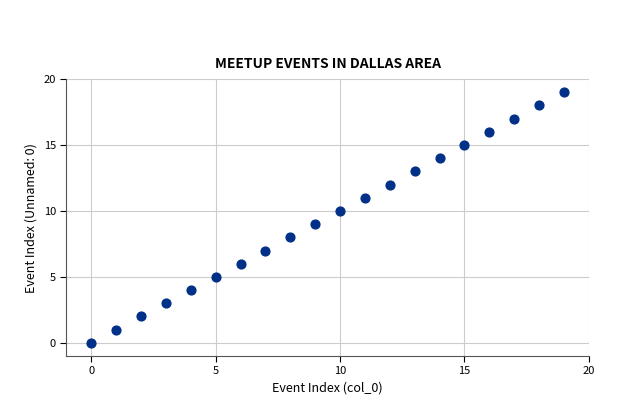

What is the range of Y values (max minus min)?

19